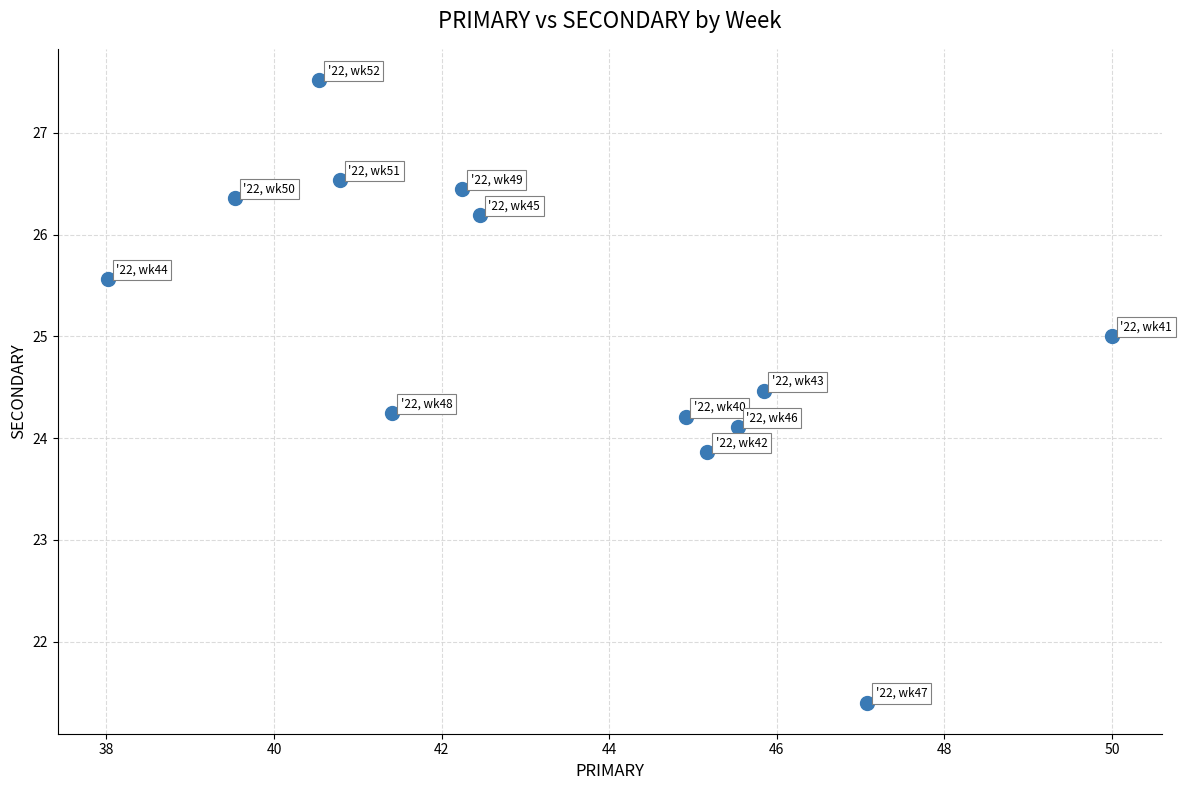

What is the range of X values (max minus min)?

12.0